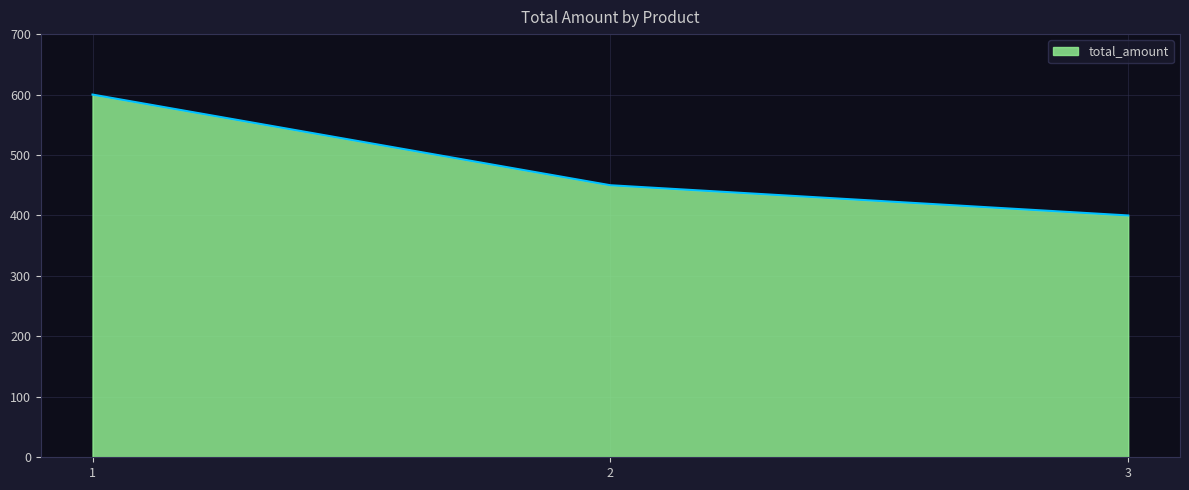

What is the ratio of the value at 1 to the value at 3?

1.5